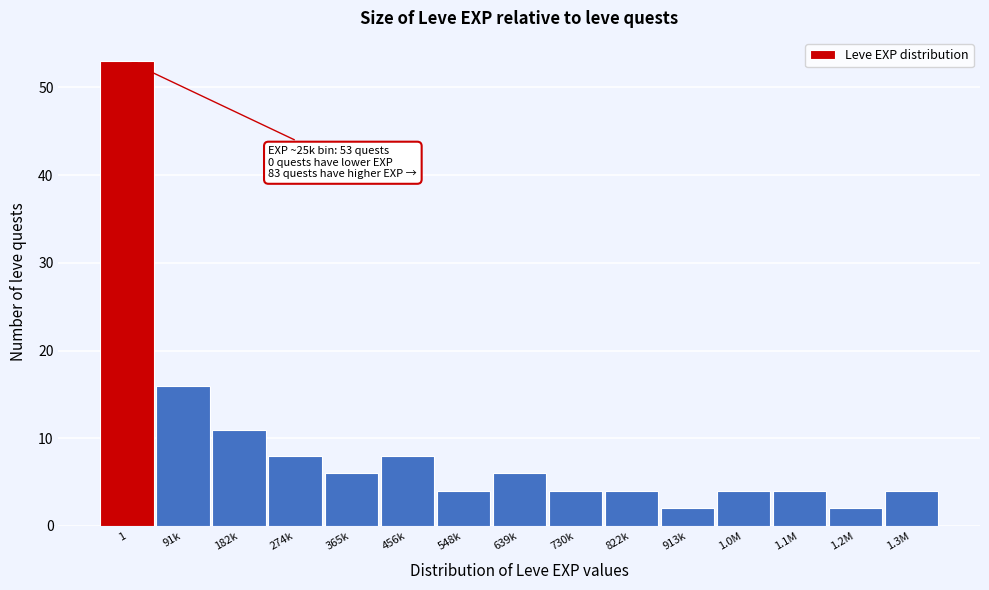

Reading left to right, transcribe all the data shown in this chart.

1=53	91k=16	182k=11	274k=8	365k=6	456k=8	548k=4	639k=6	730k=4	822k=4	913k=2	1.0M=4	1.1M=4	1.2M=2	1.3M=4